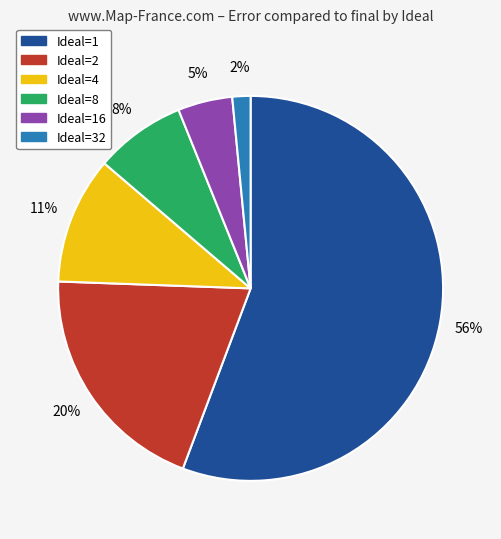

Rank the categories by value from lowest to highest.

Ideal=32, Ideal=16, Ideal=8, Ideal=4, Ideal=2, Ideal=1